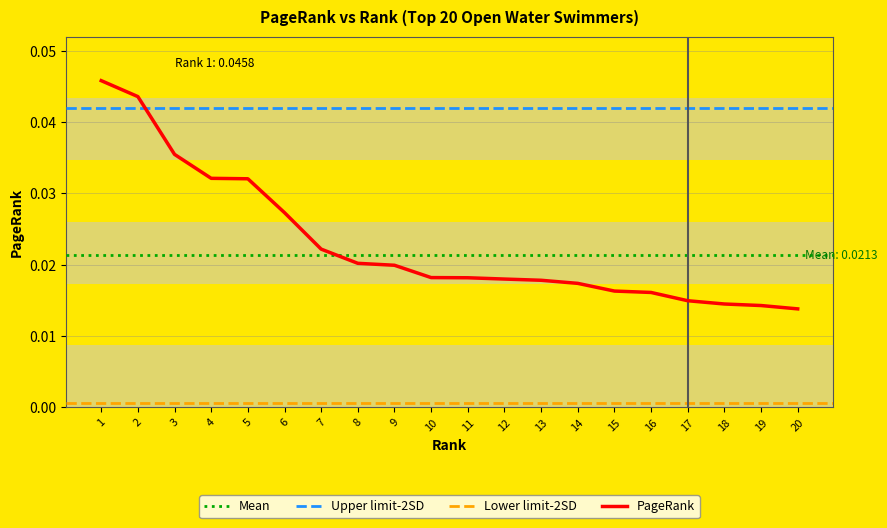

Where is the data nearest to the value 0?

20